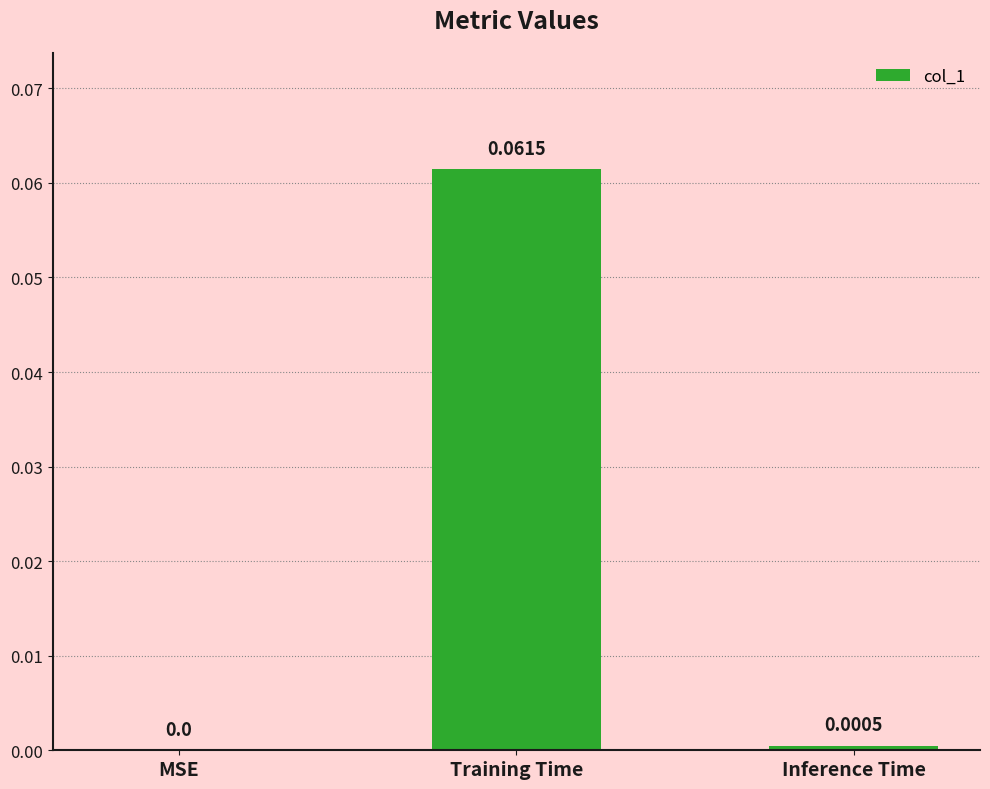

Where is the data nearest to the value 0?

MSE